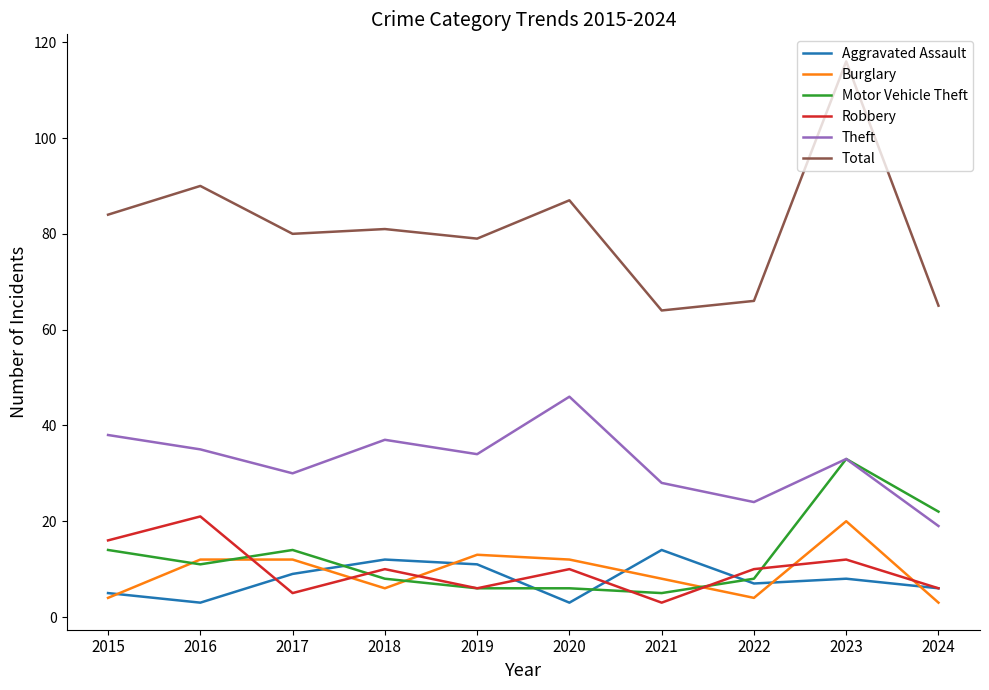

The Motor Vehicle Theft series shows 6 at 2019. True or false?

True